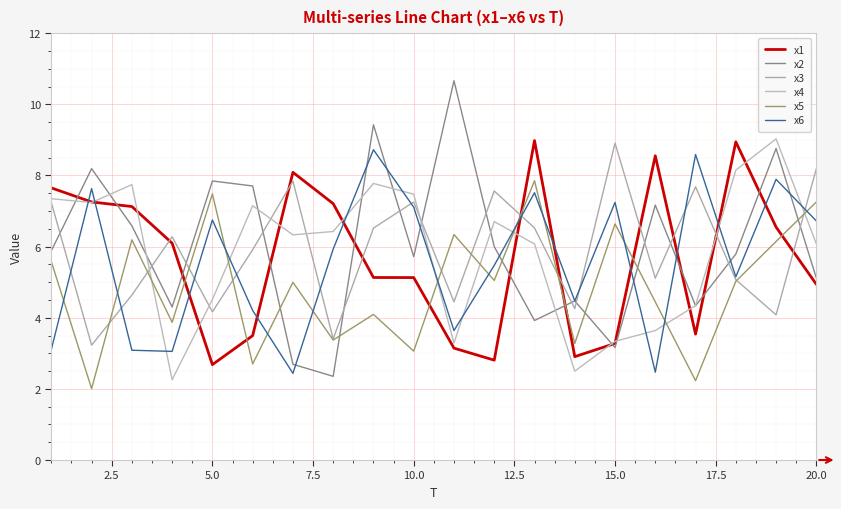

Which series ends up on top after the final intersection of x6 and x1?

x6